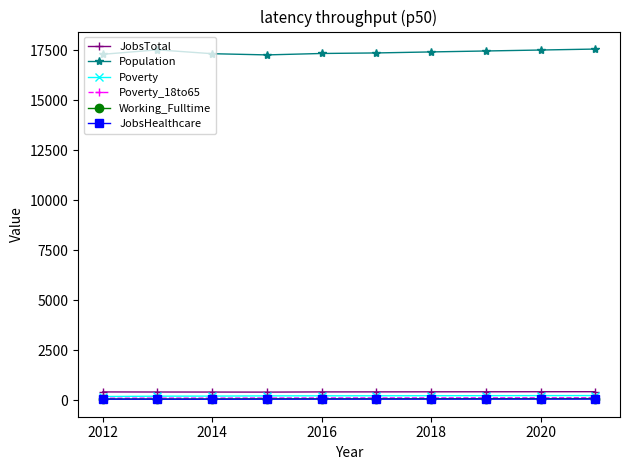

Which series has the largest range (max minus min)?

Population